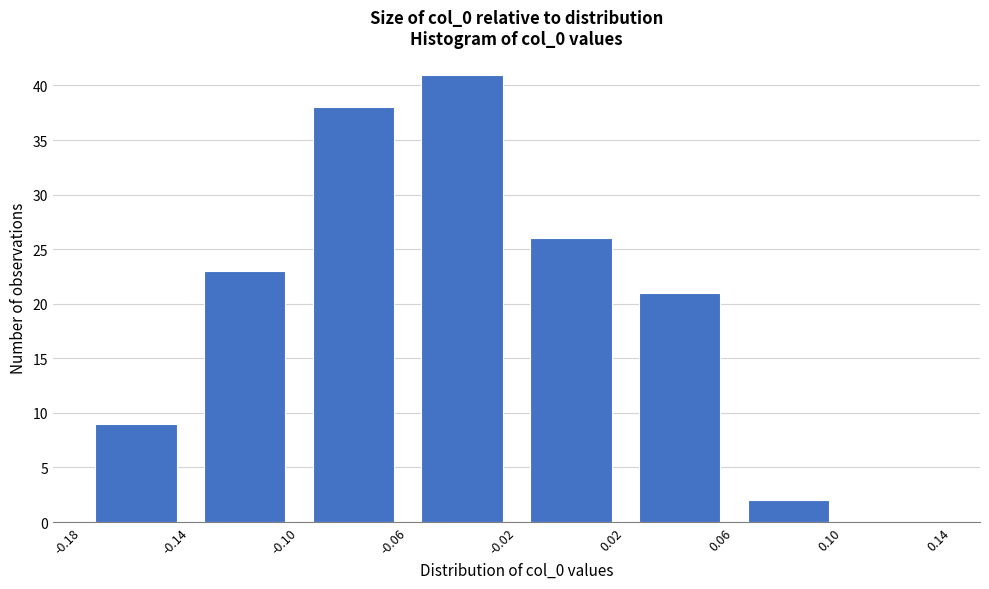

Over which range of the x-axis is the bar tallest?

-0.06 to -0.02